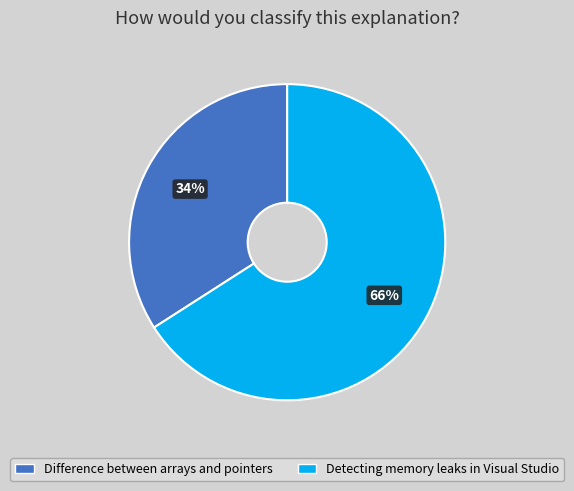

Between Detecting memory leaks in Visual Studio and Difference between arrays and pointers, which is larger?

Detecting memory leaks in Visual Studio